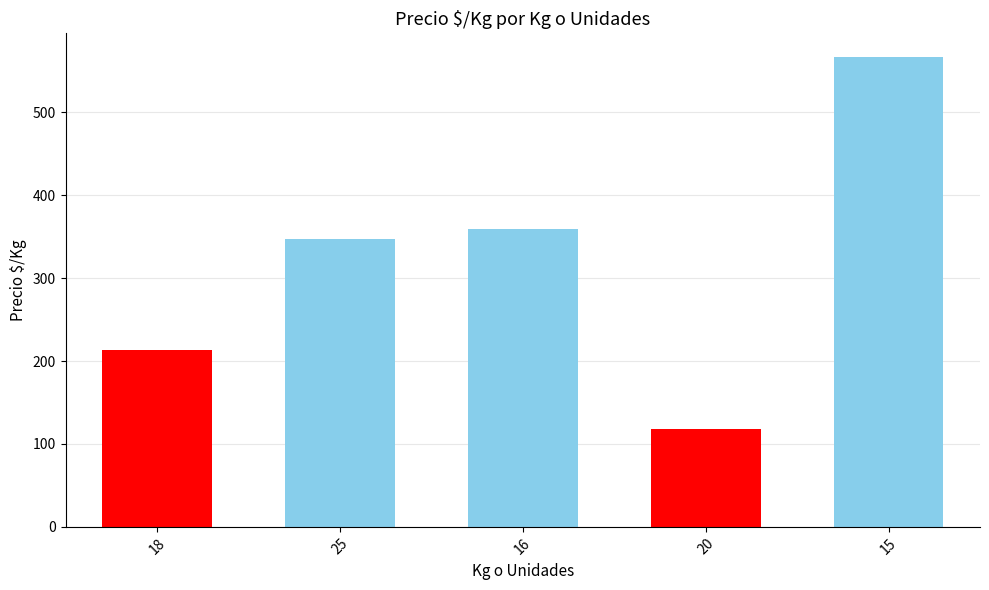

Which has a higher value, 18 or 25?

25